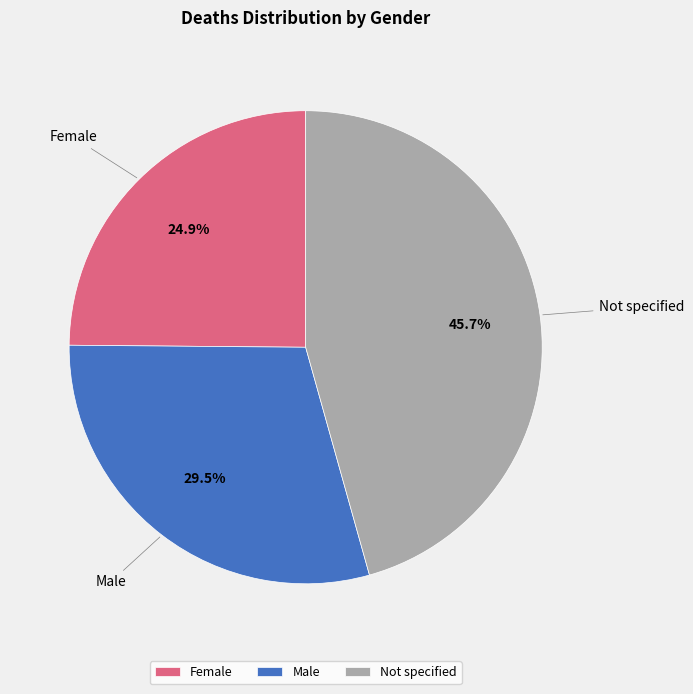

To the nearest percent, what is the difference between the largest and smallest slice percentages?

21%